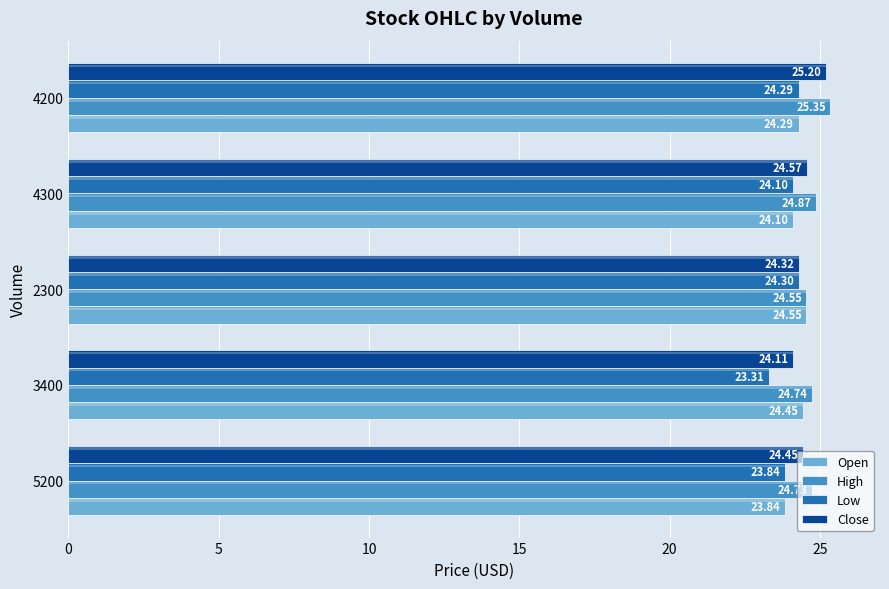

What is the sum of all Open values?

121.2